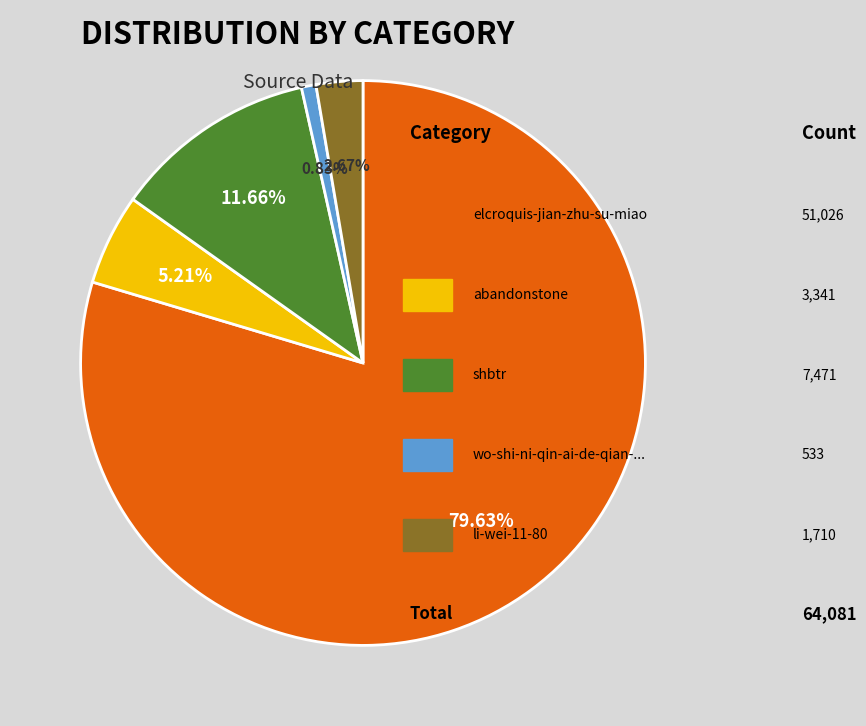

Is there a majority slice in this chart?

Yes